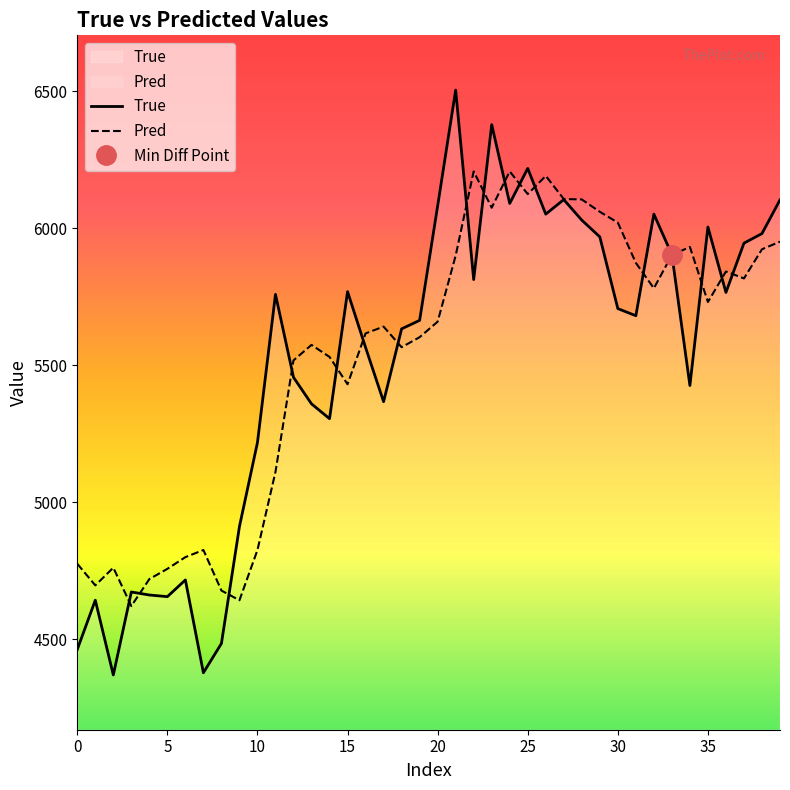

In Pred, how many points are higher than both neighbors (excluding endpoints)?

9